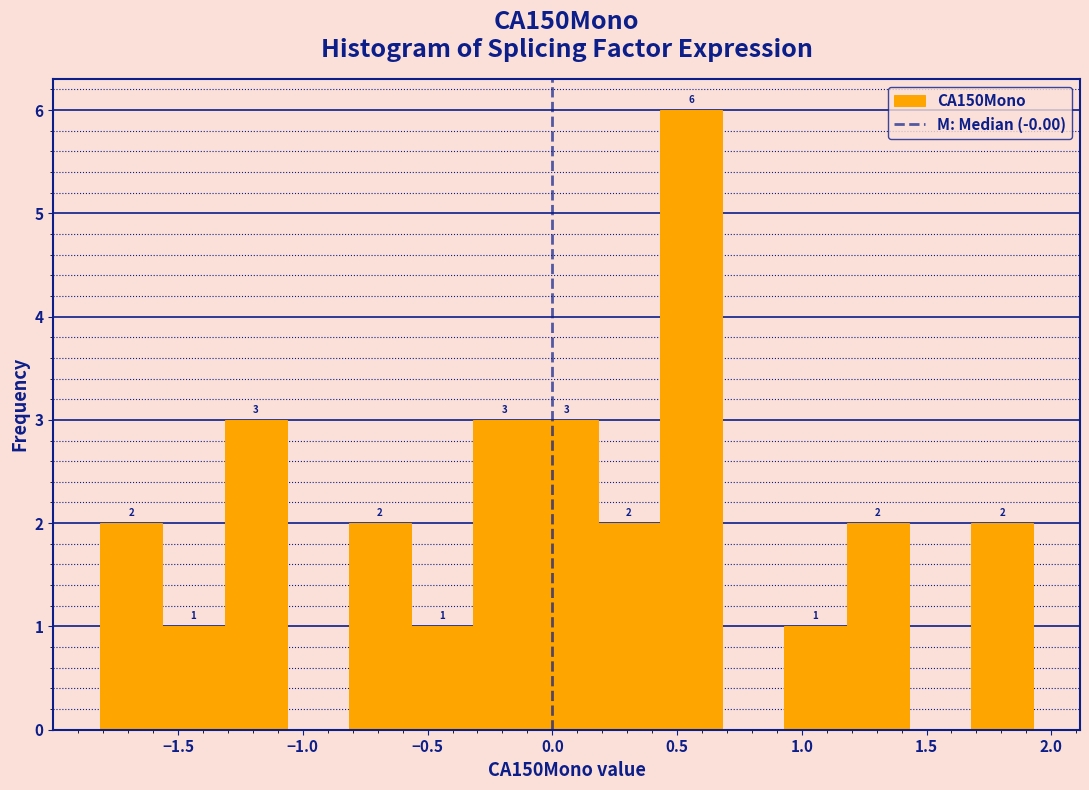

Over which range of the x-axis is the bar tallest?

0.45 to 0.70